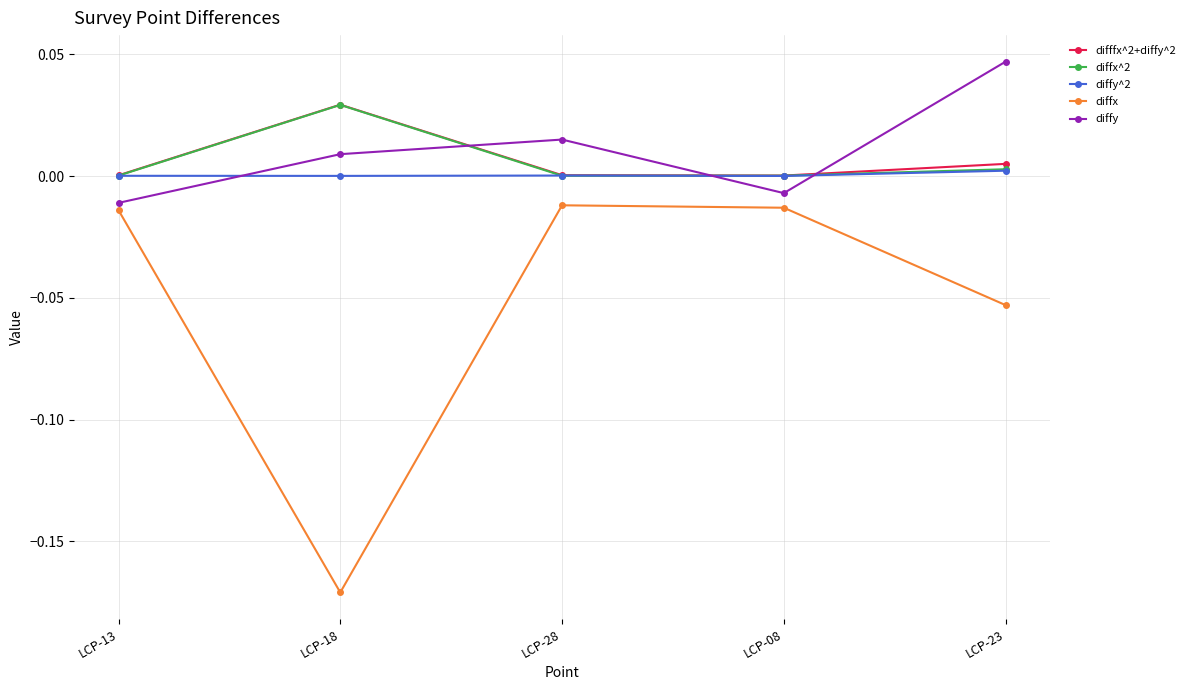

At which category does diffx^2 reach its first local peak?

LCP-18